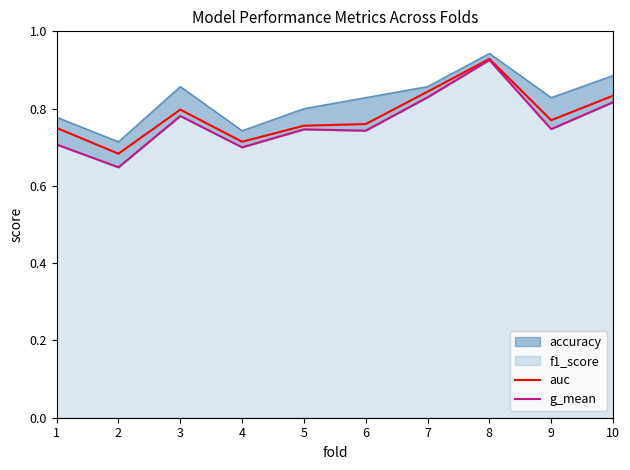

The value of auc at 3 is 0.8. True or false?

True